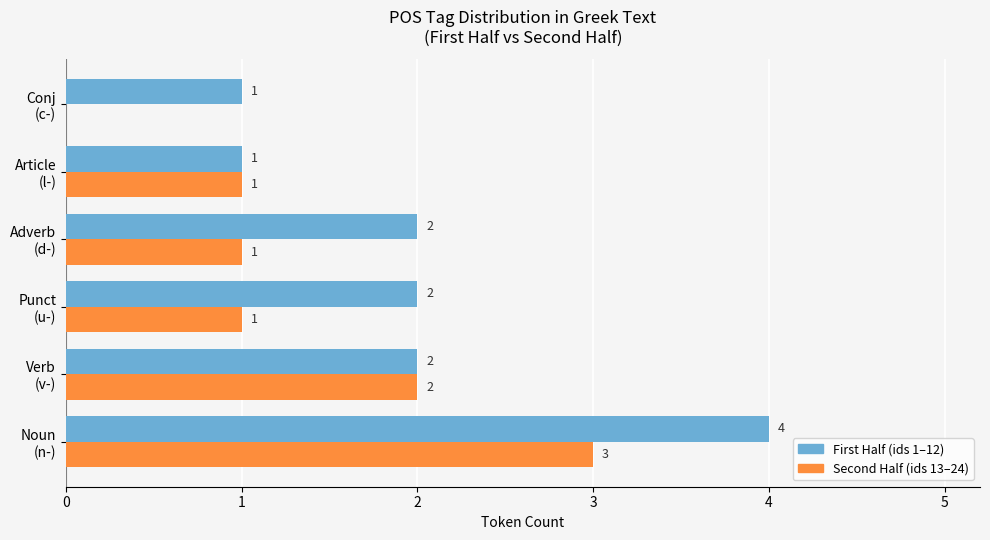

How many First Half (ids 1–12) values are between 1 and 2?

5